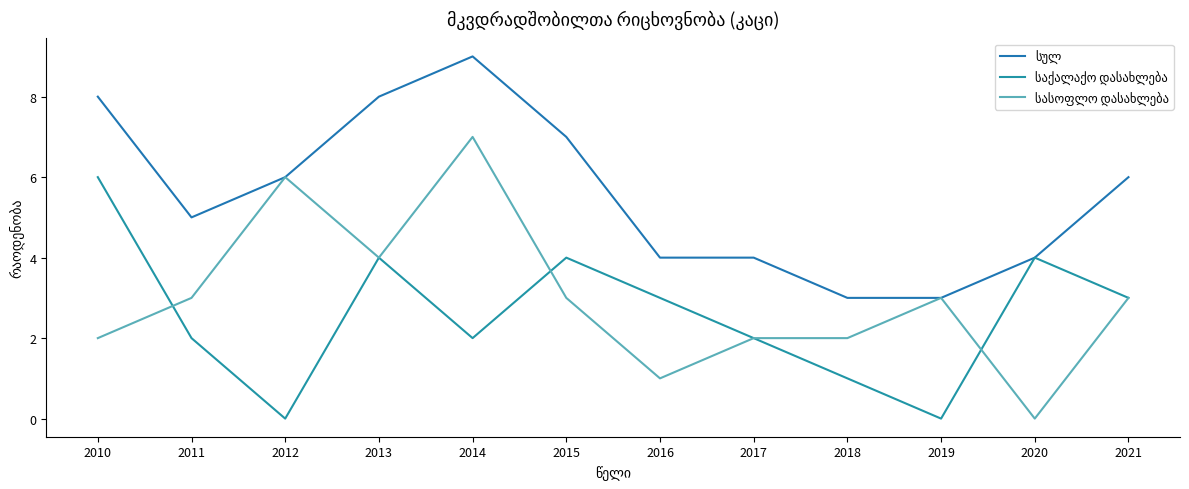

Reading left to right, what are all the values shown in this chart?

სულ: 8	5	6	8	9	7	4	4	3	3	4	6
საქალაქო დასახლება: 6	2	0	4	2	4	3	2	1	0	4	3
სასოფლო დასახლება: 2	3	6	4	7	3	1	2	2	3	0	3